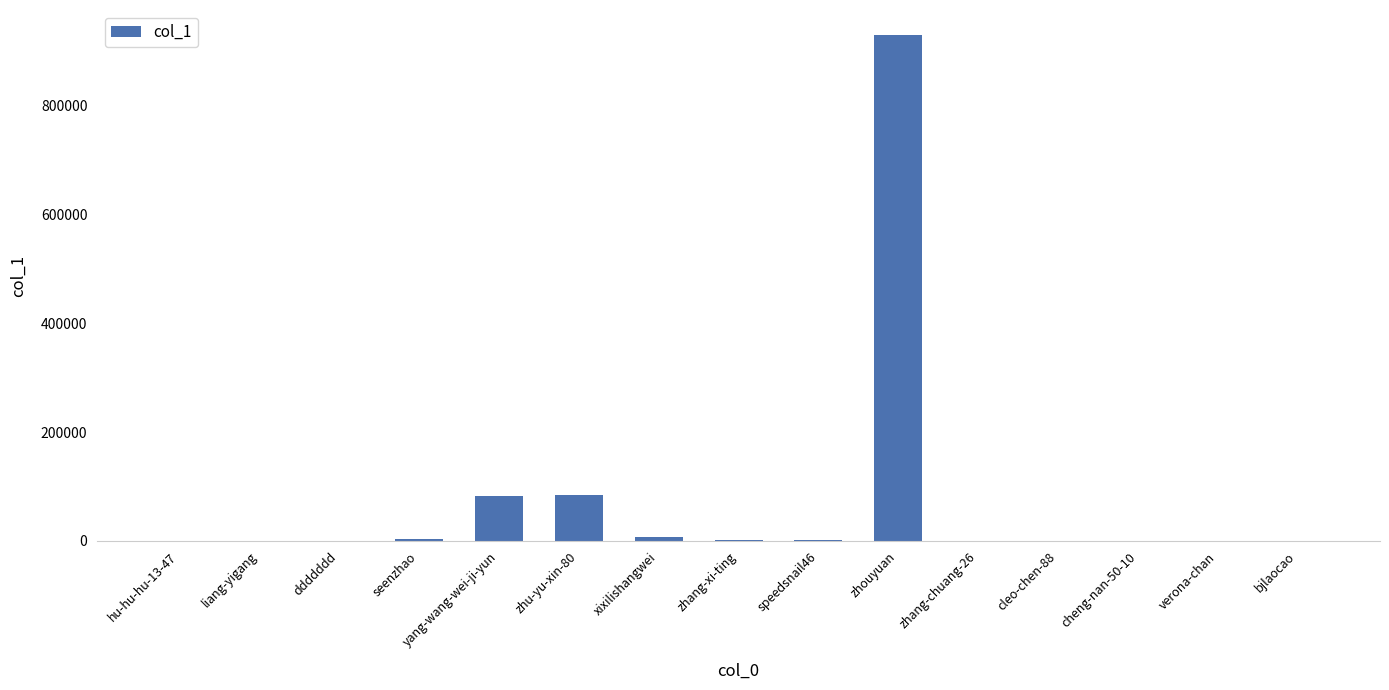

Read the value at xixilishangwei, to the nearest 10.

7540